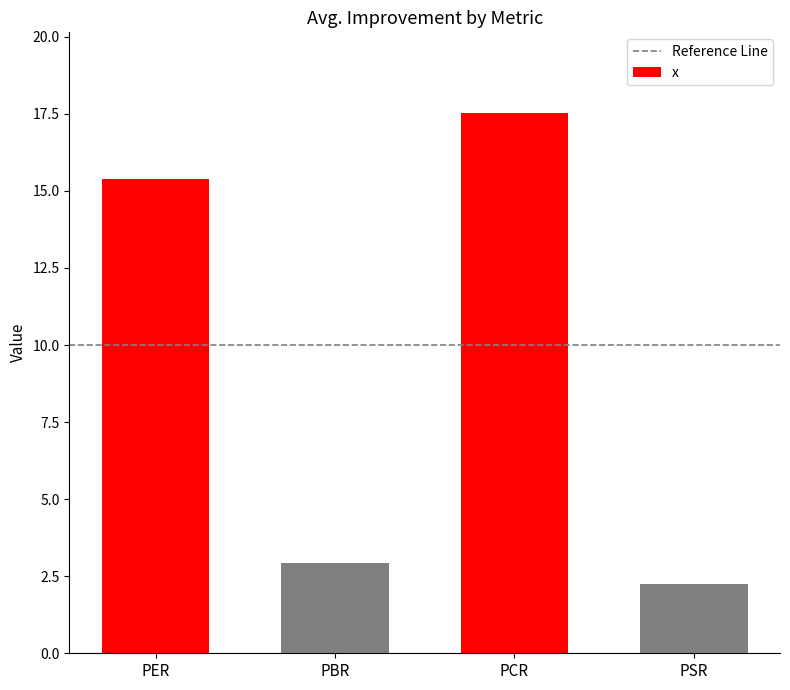

List the labels in order of value, smallest first.

PSR, PBR, PER, PCR